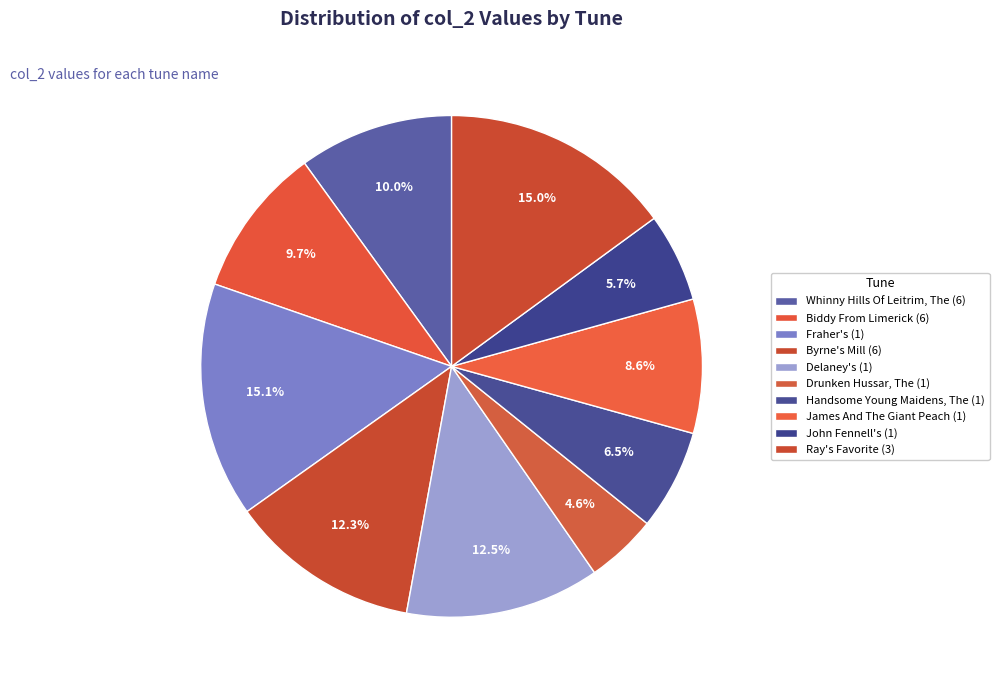

How many slices are in this pie chart?

10